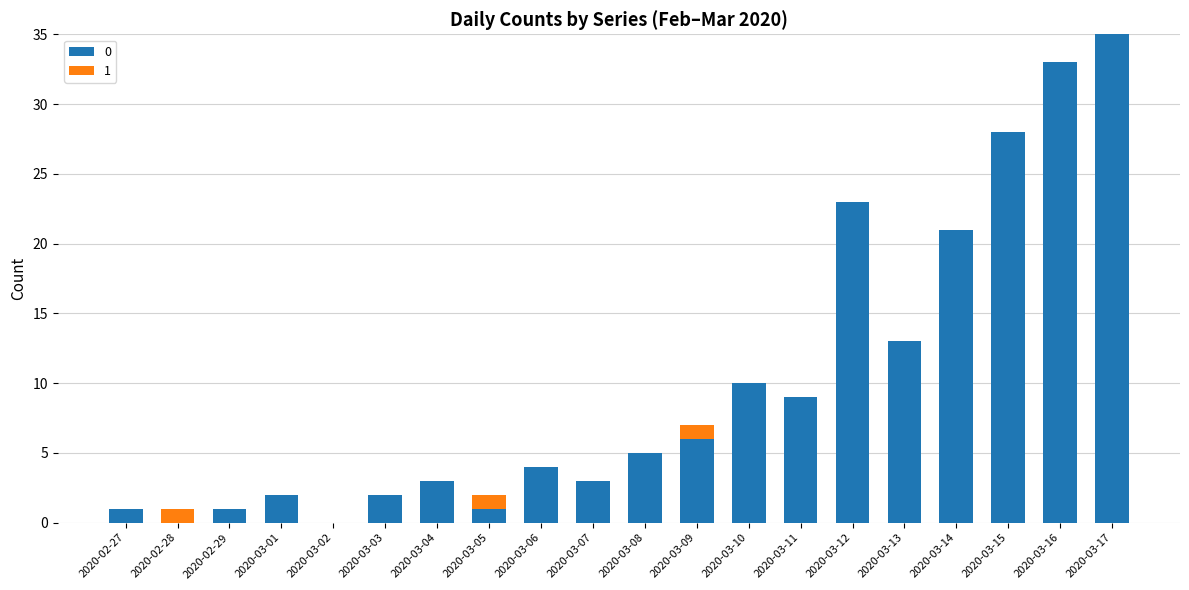

At which category is the sum across all series the highest?

2020-03-17